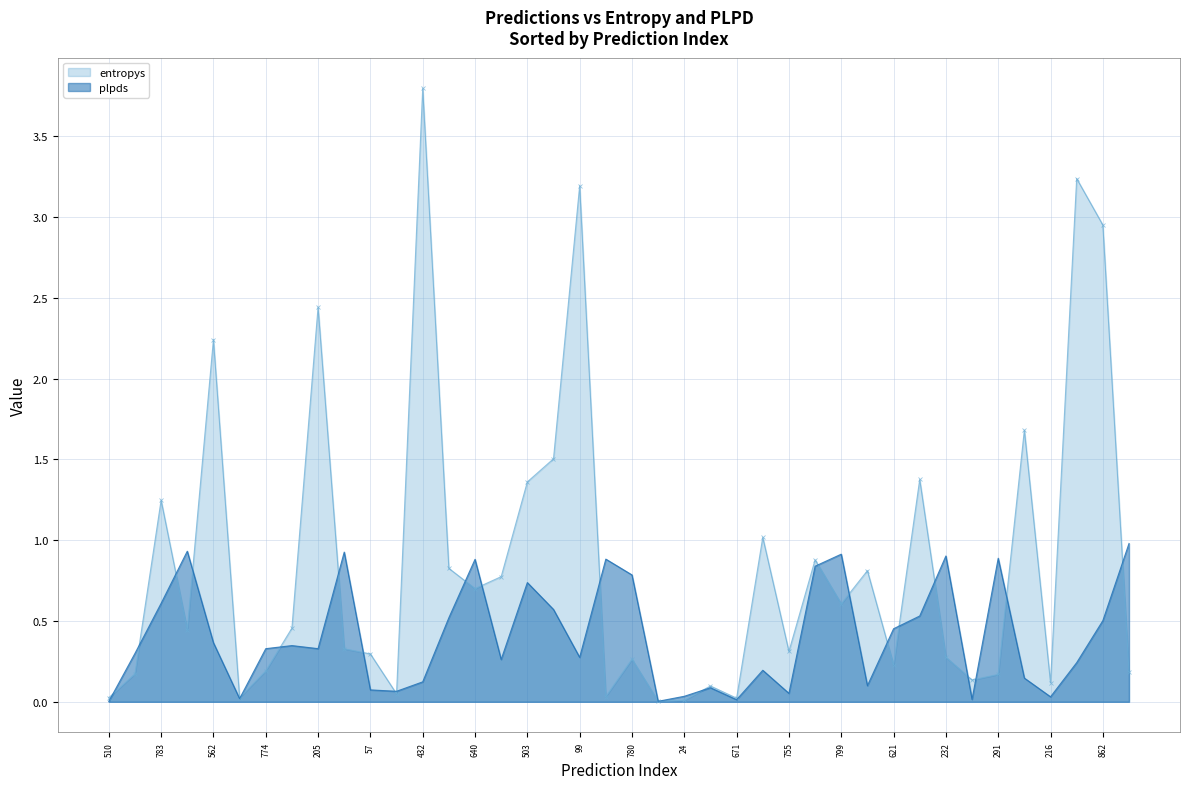

Rank the series by their average value, from lowest to highest.

plpds, entropys